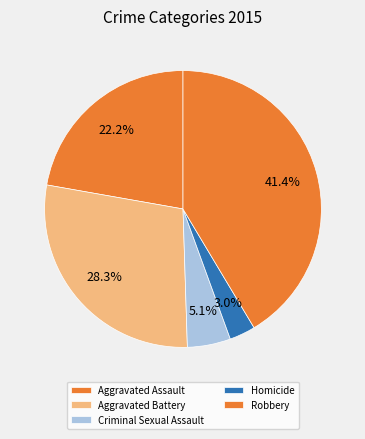

How many slices are in this pie chart?

5